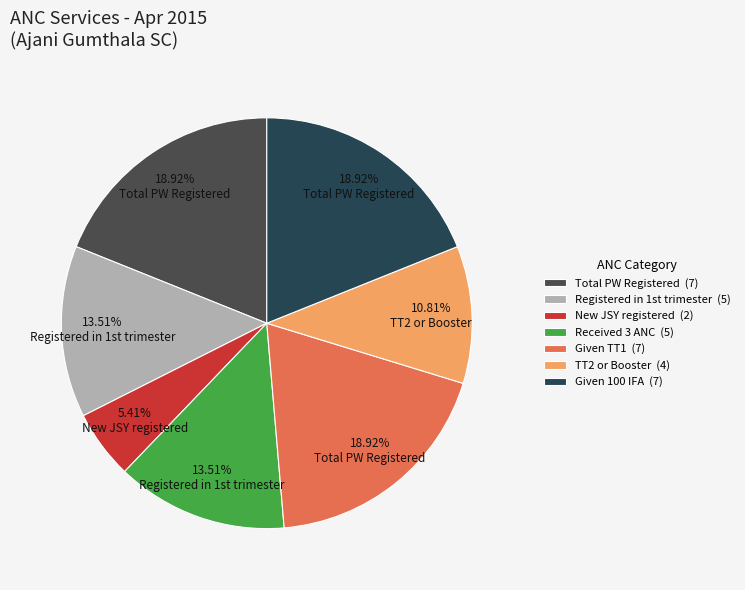

What is the smallest slice in the pie chart?

New JSY registered (2)